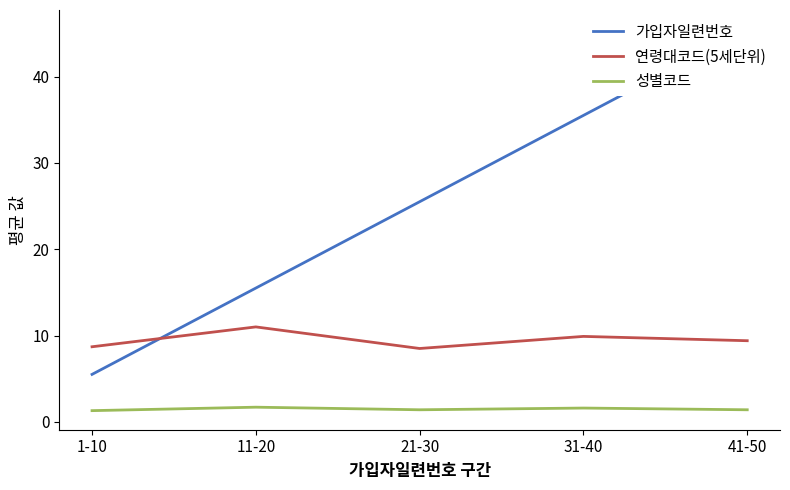

At which category is the sum across all series the highest?

41-50